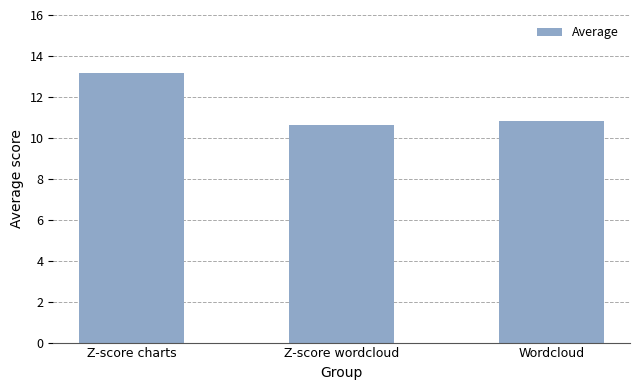

Reading right to left, transcribe all the data shown in this chart.

10.8	10.6	13.2